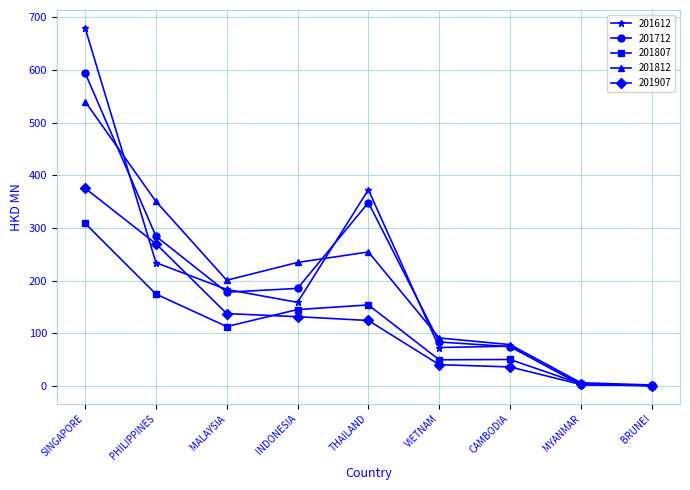

What is the highest value of the 201612 series?

680.2